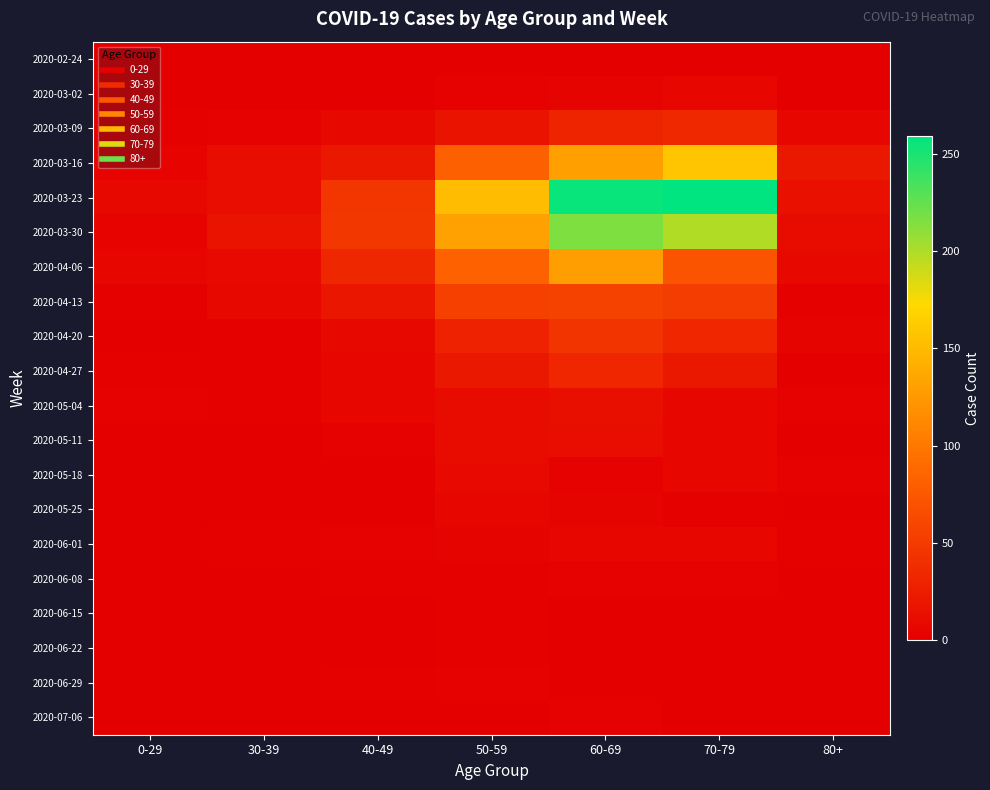

At 30-39, list the series in order from largest to smallest.

2020-03-30, 2020-03-16, 2020-03-23, 2020-04-06, 2020-04-13, 2020-03-09, 2020-04-20, 2020-04-27, 2020-05-04, 2020-06-01, 2020-03-02, 2020-05-18, 2020-07-06, 2020-02-24, 2020-05-11, 2020-05-25, 2020-06-08, 2020-06-15, 2020-06-22, 2020-06-29